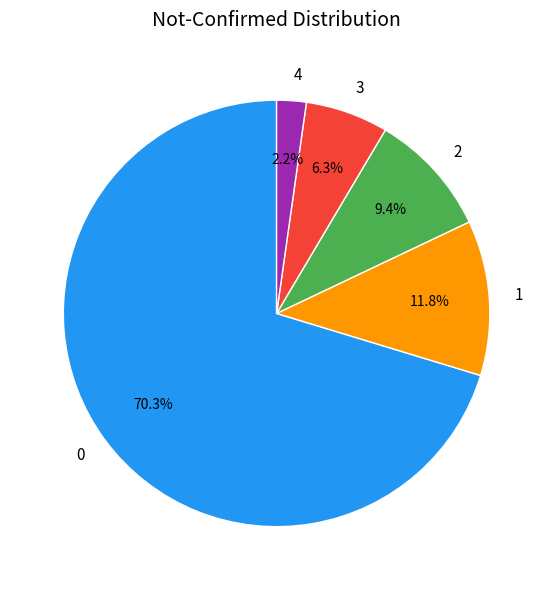

Count the number of slices in the pie.

5